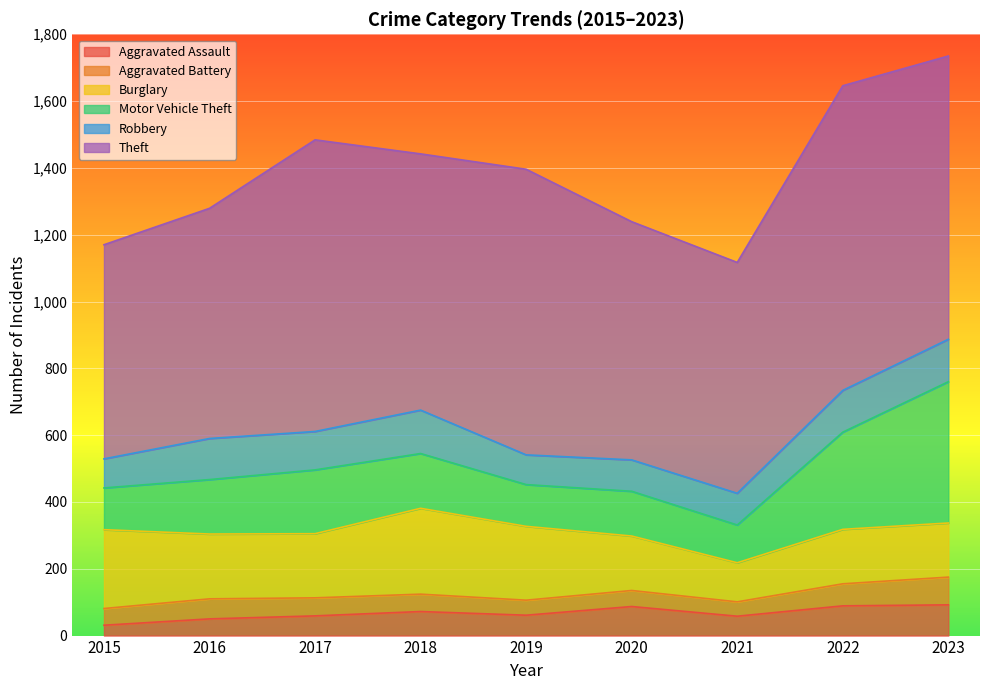

What is the average value of the Aggravated Battery series?

56